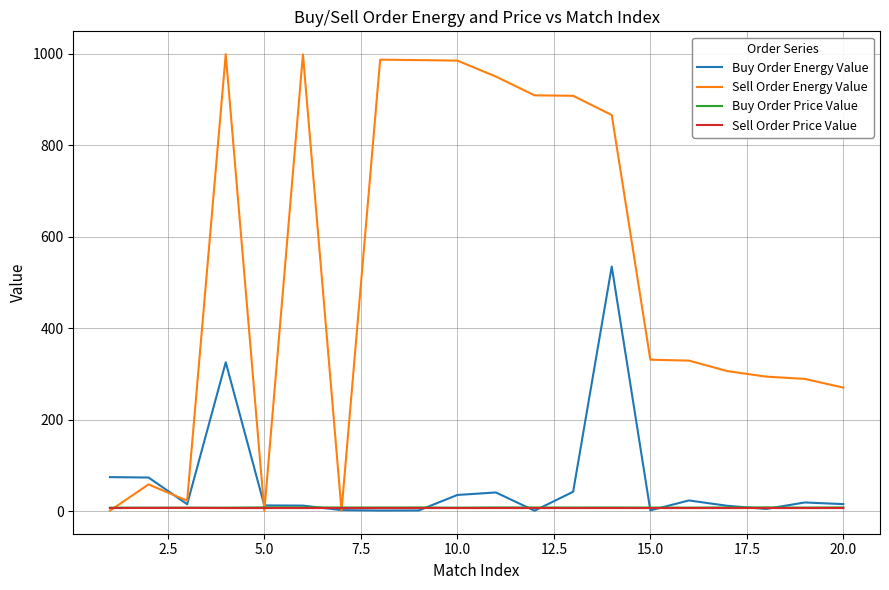

Which series has the widest spread of values?

Sell Order Energy Value